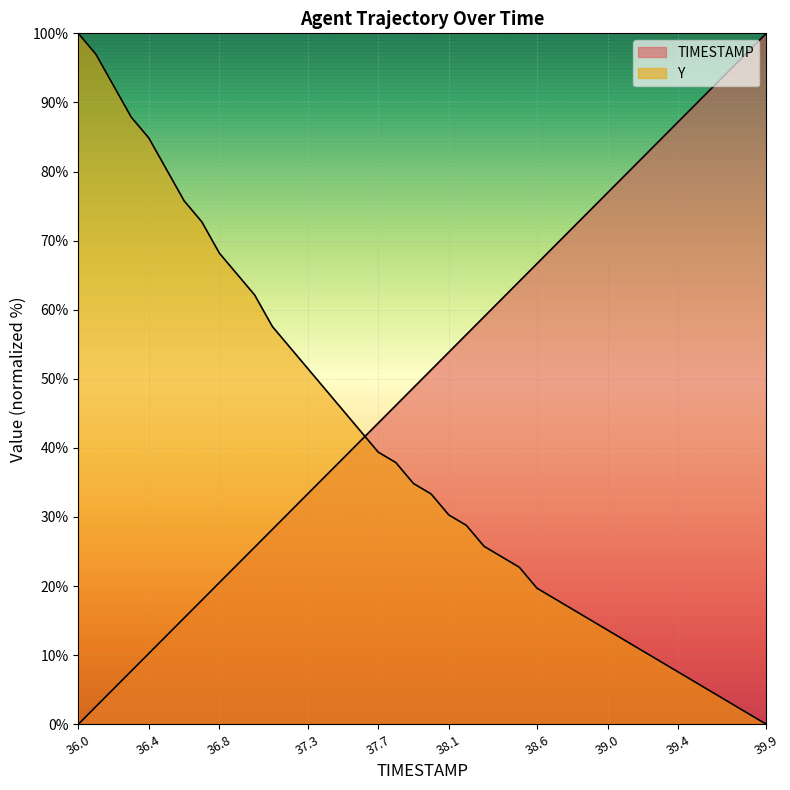

Which series has the largest total across all categories?

TIMESTAMP